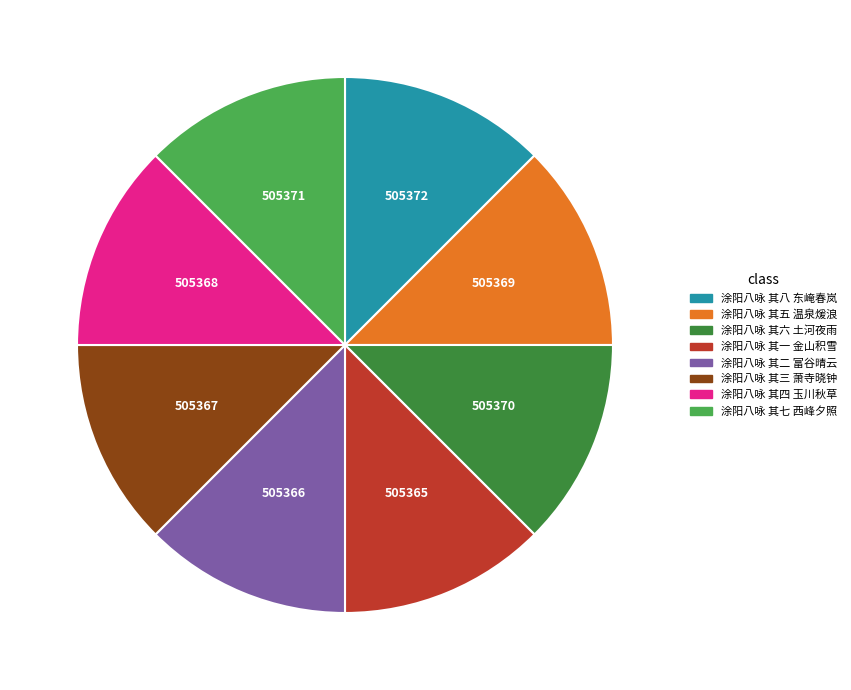

True or false: 涂阳八咏 其四 玉川秋草 accounts for 4% of the total.

False